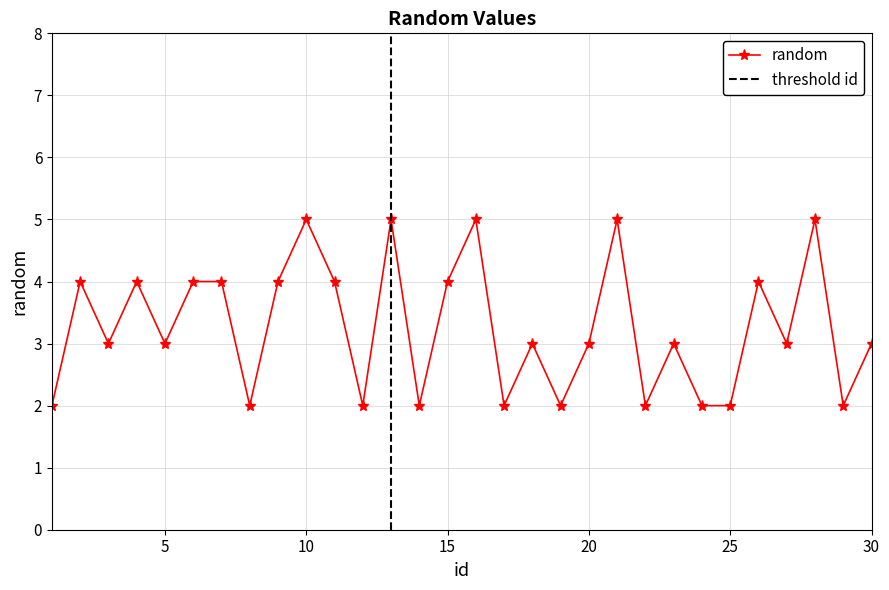

Reading left to right, transcribe all the data shown in this chart.

2	4	3	4	3	4	4	2	4	5	4	2	5	2	4	5	2	3	2	3	5	2	3	2	2	4	3	5	2	3